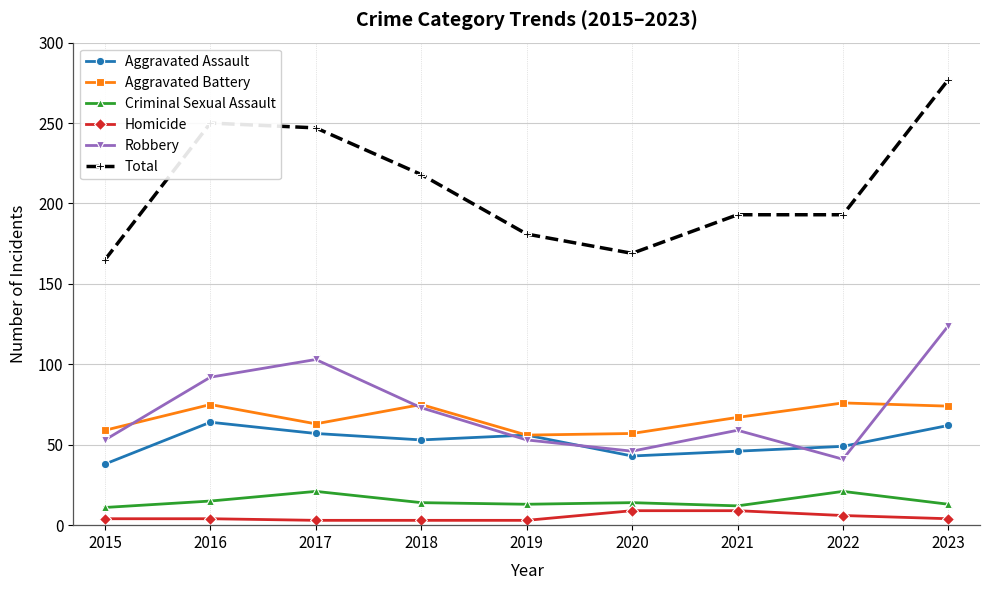

Count the Homicide values in the range 3 to 6.

7